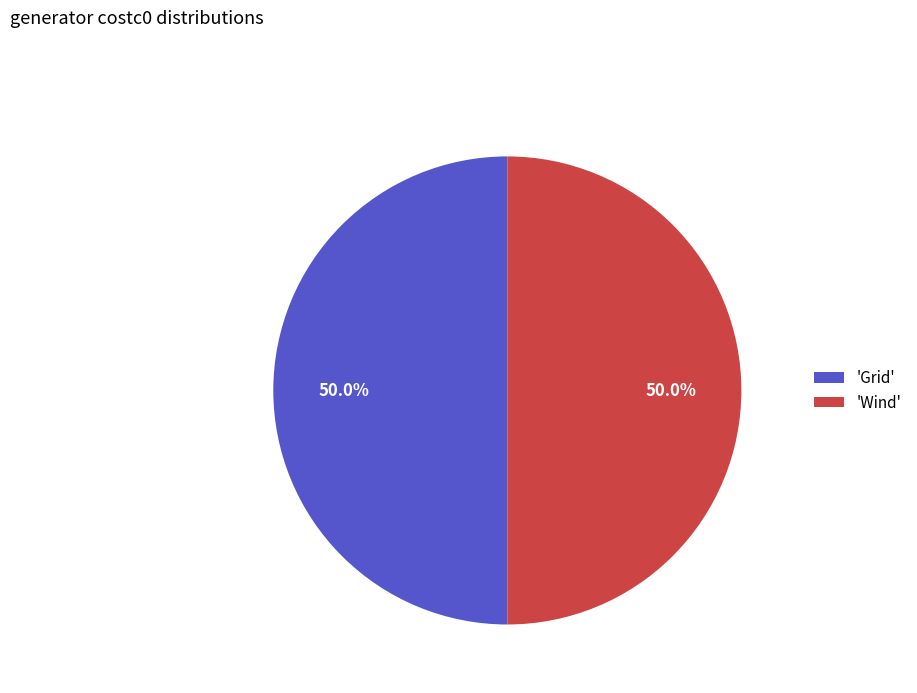

What is the total percentage of 'Wind' and 'Grid'?

100.0%